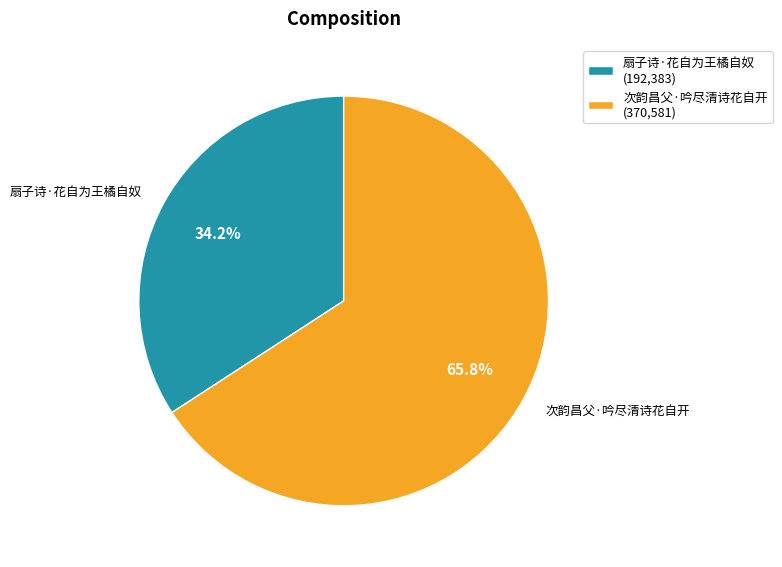

Which slice is the smallest?

扇子诗·花自为王橘自奴